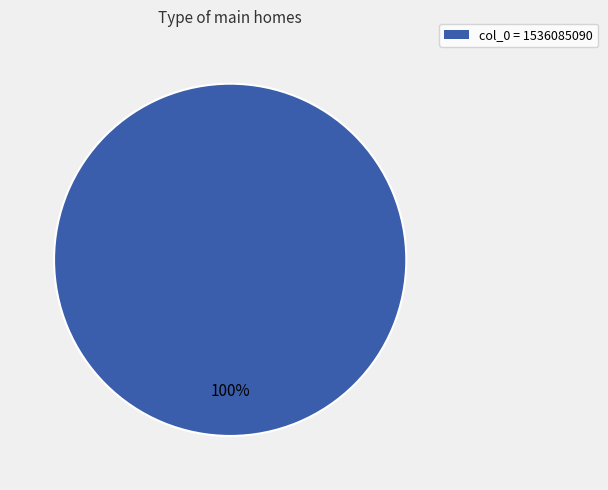

What is the majority slice?

col_0 = 1536085090